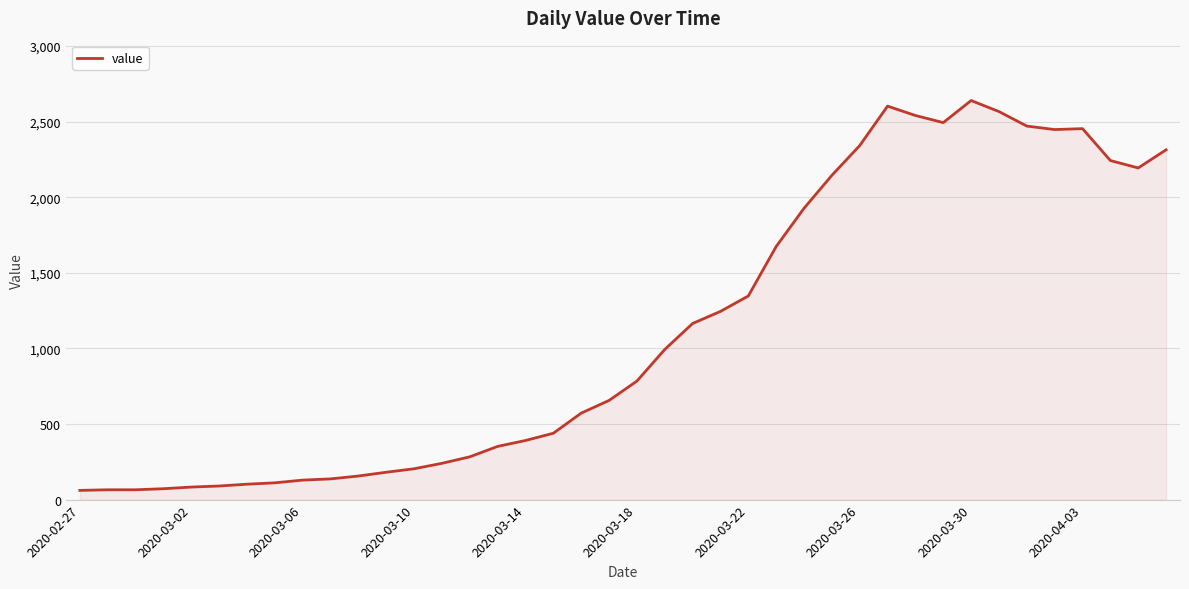

What is the difference between the maximum and minimum values?

2579